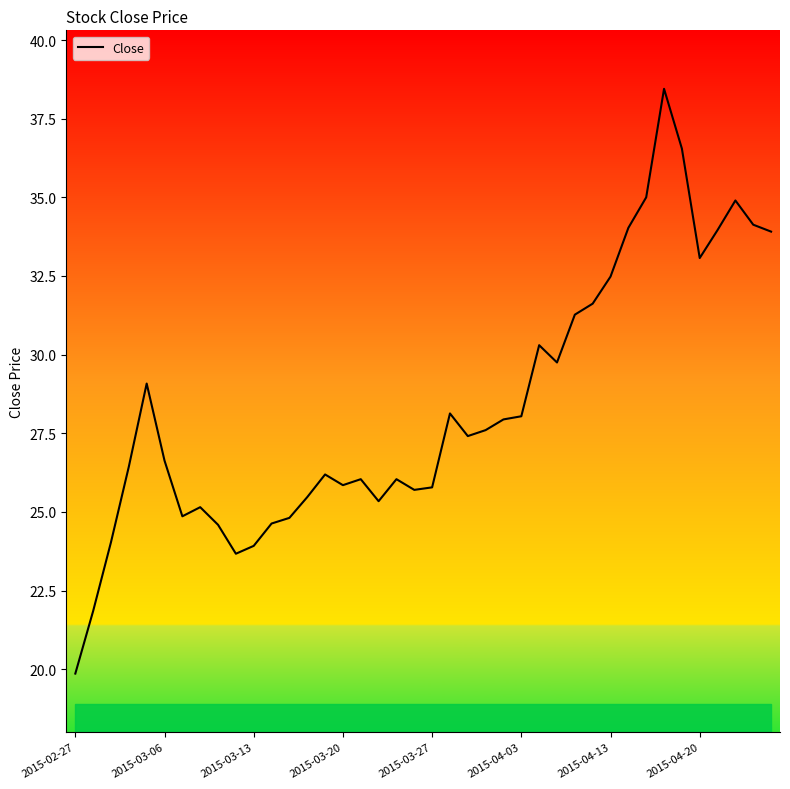

How many values are below 27?

20